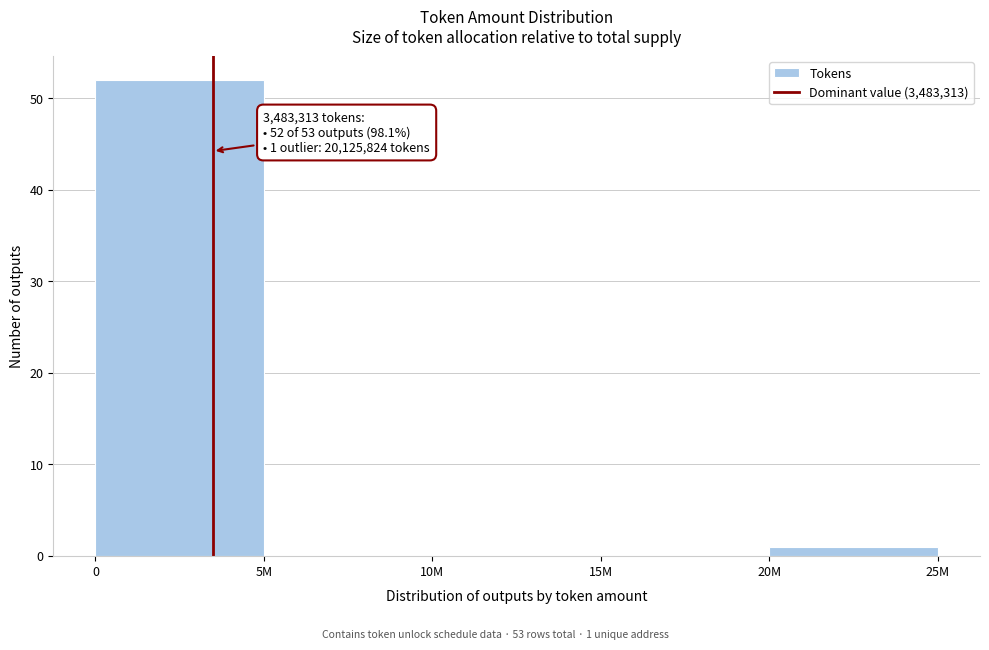

Reading left to right, extract all data points from this chart.

0=52	5M=0	10M=0	15M=0	20M=1